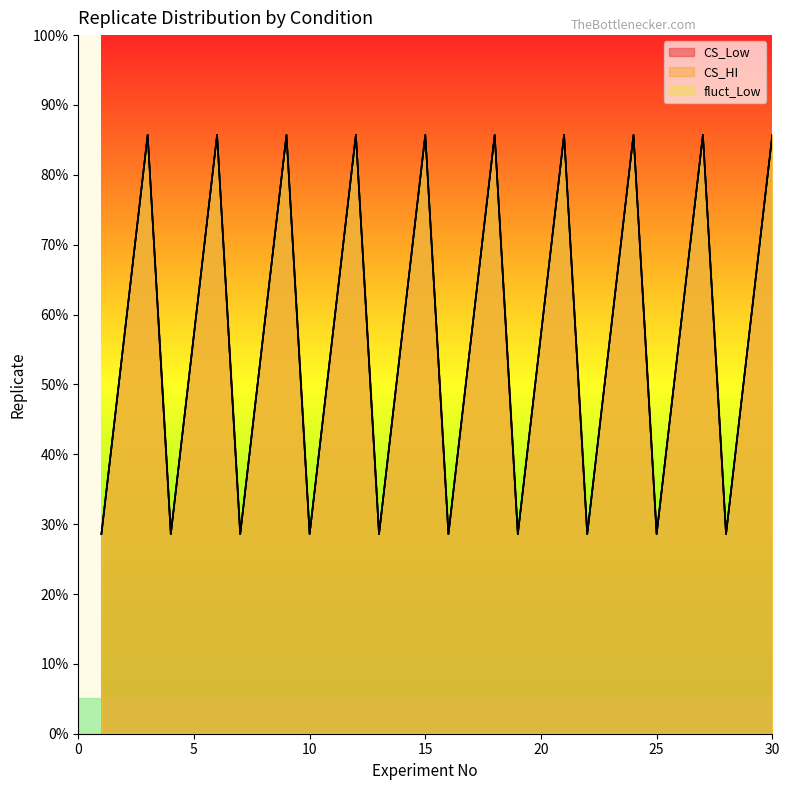

How many values in the fluct_Low series exceed 2?

10